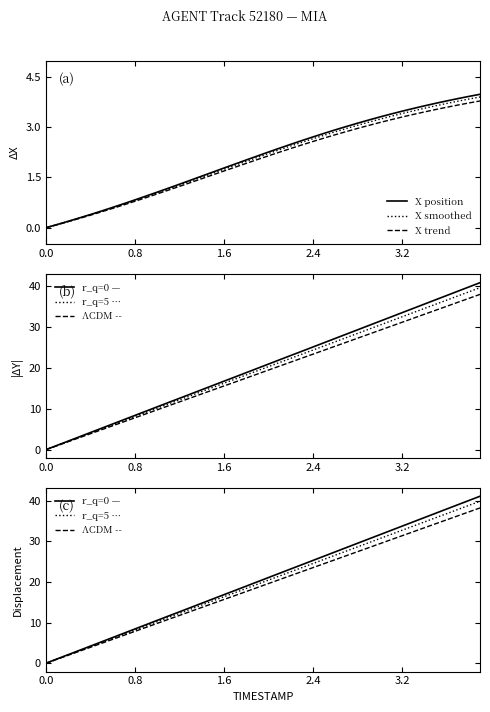

The value of X position at 0.8 is 0.8. True or false?

True